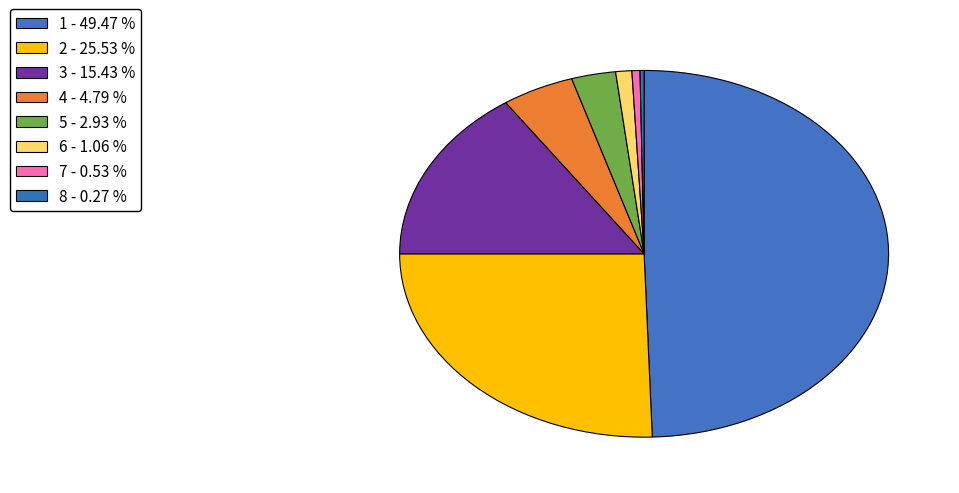

The 3 slice represents 15% of the pie. True or false?

True